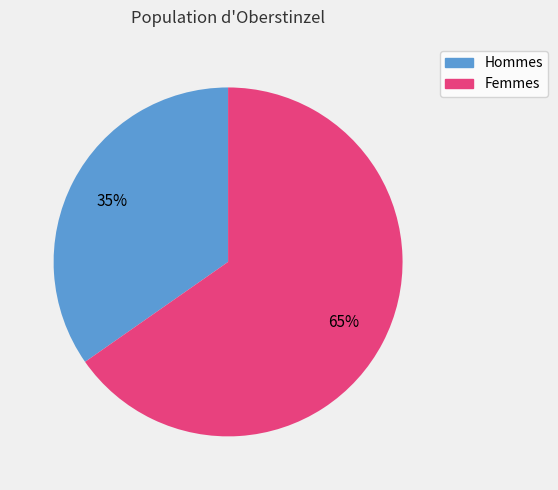

How many segments does this pie chart have?

2